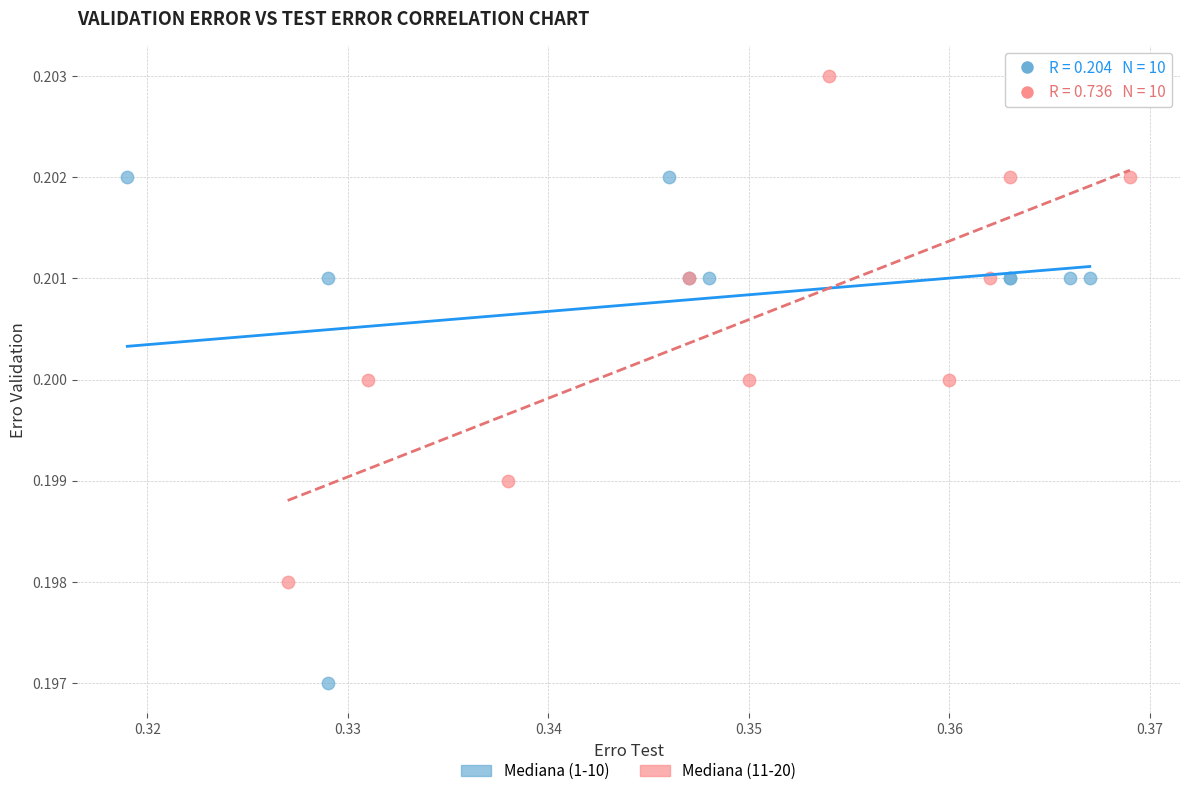

Which series reaches the minimum Y coordinate?

Mediana (1-10)